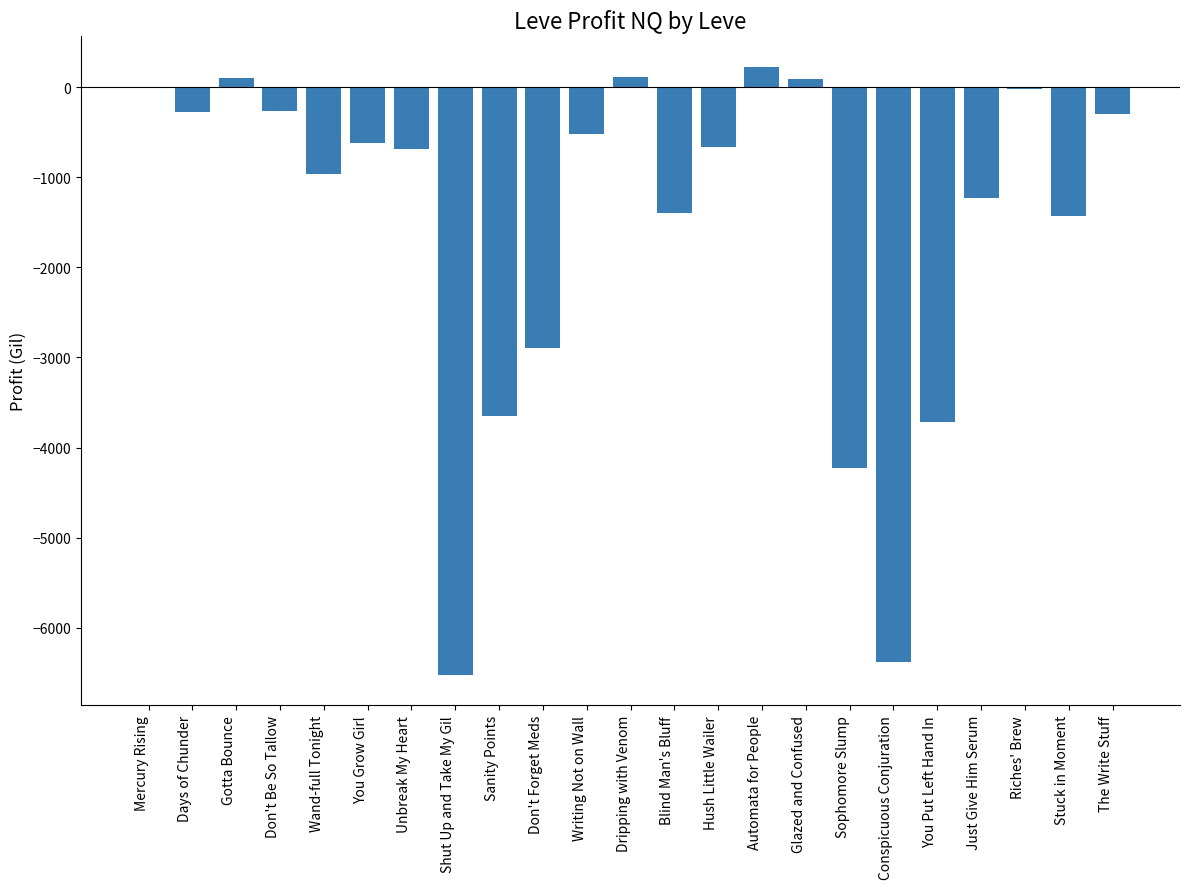

What is the maximum value shown in the chart?

226.0